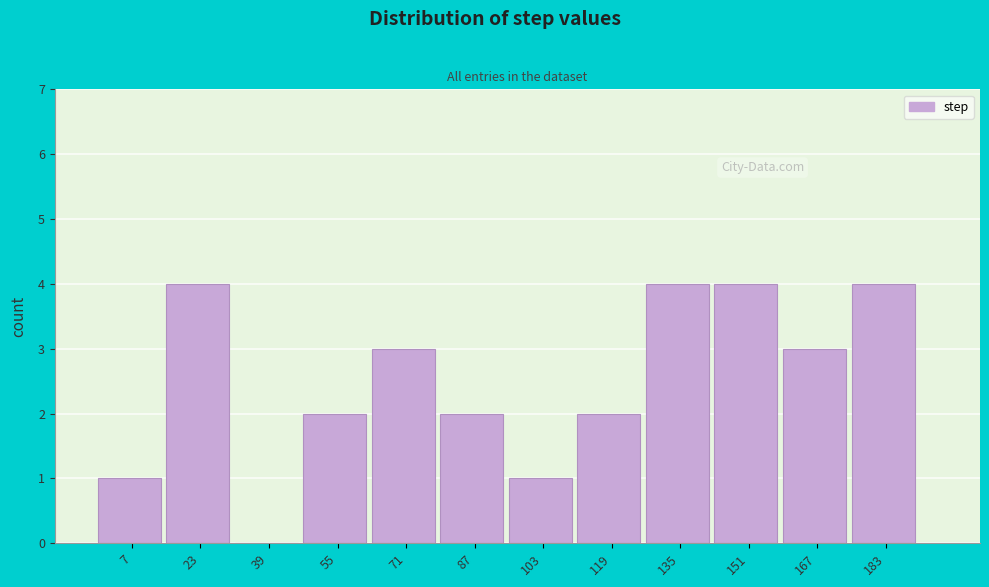

Reading left to right, what are all the values shown in this chart?

7=1	23=4	39=0	55=2	71=3	87=2	103=1	119=2	135=4	151=4	167=3	183=4